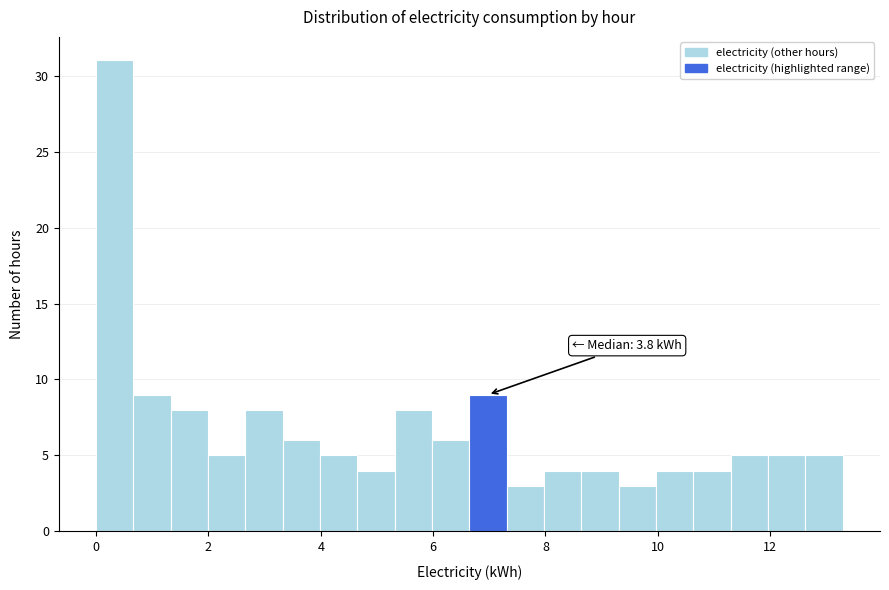

Read against the x-axis, roughly where is the centre of the tallest bar?

0.4